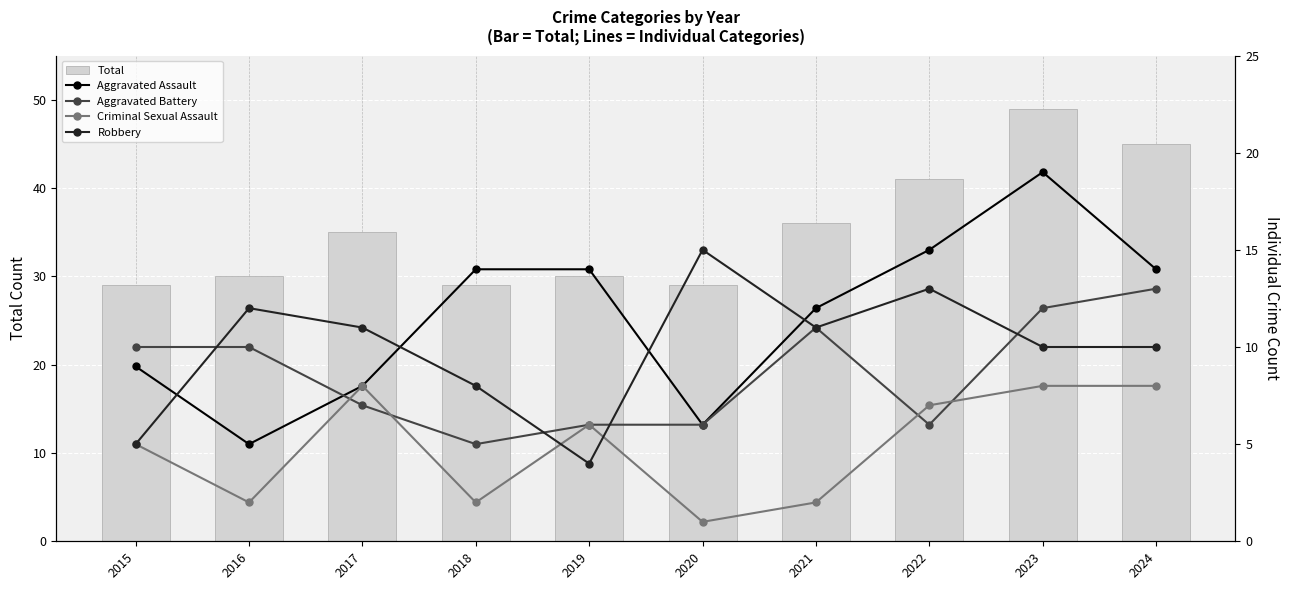

At how many categories does at least one series exceed 14?

10